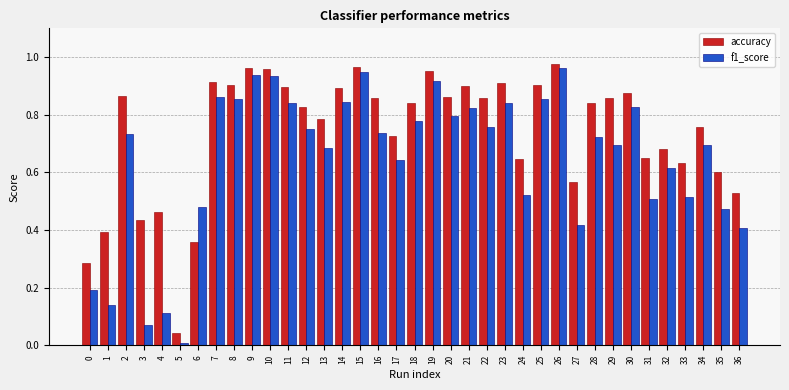

Which label corresponds to the smallest value in the chart?

5